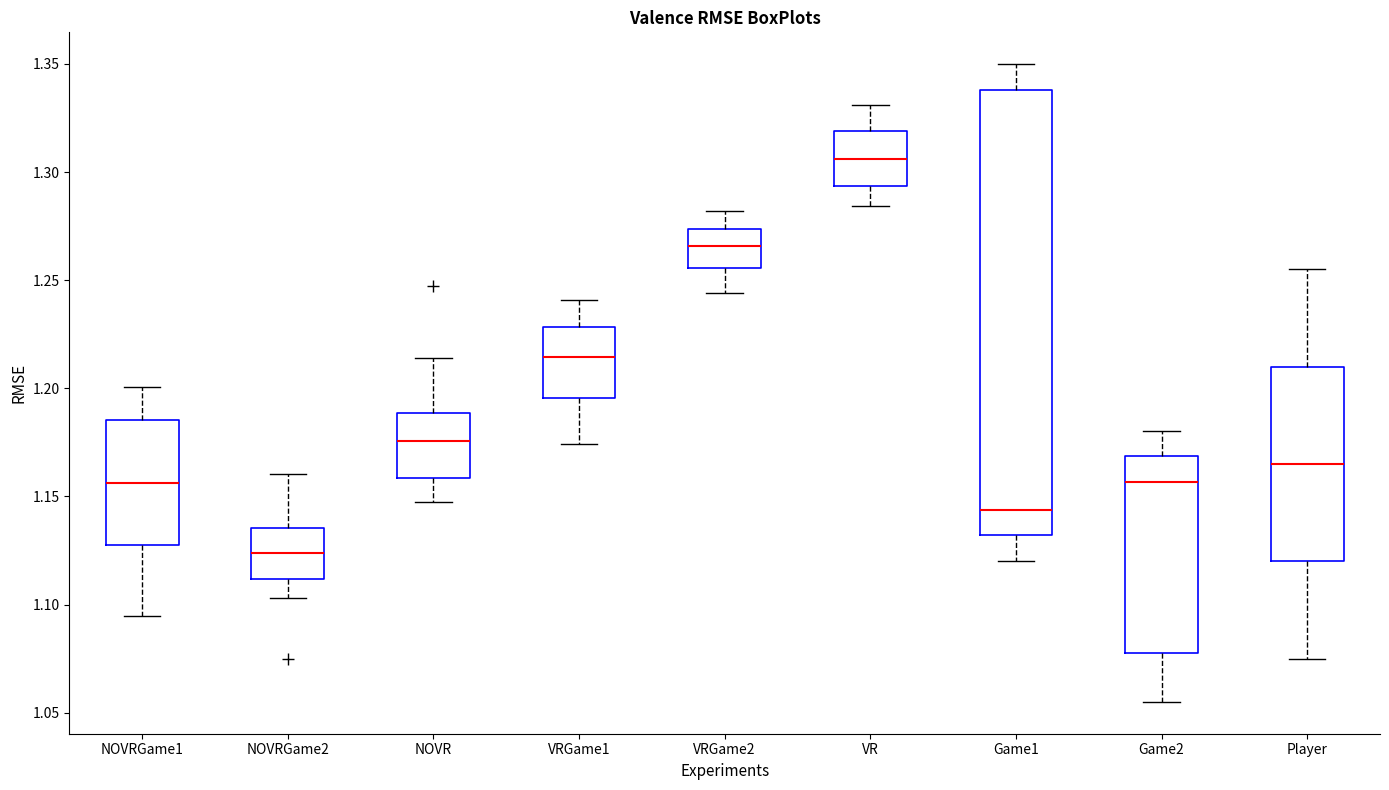

Where does the upper whisker of the box for Player end on the y-axis? The values are not printed on the chart, so give them approximately, as read against the axis.

1.255